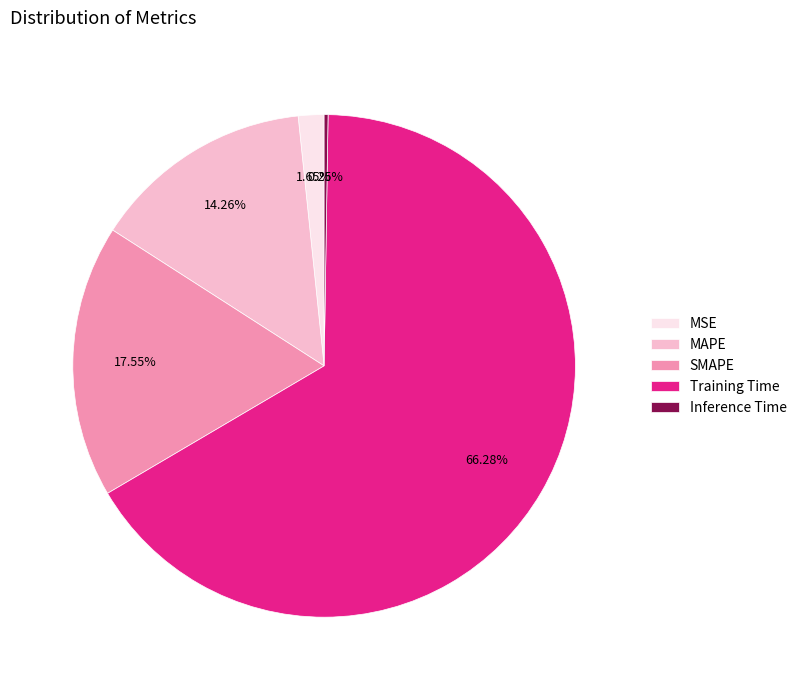

What percentage is the MSE slice, to the nearest percent?

2%